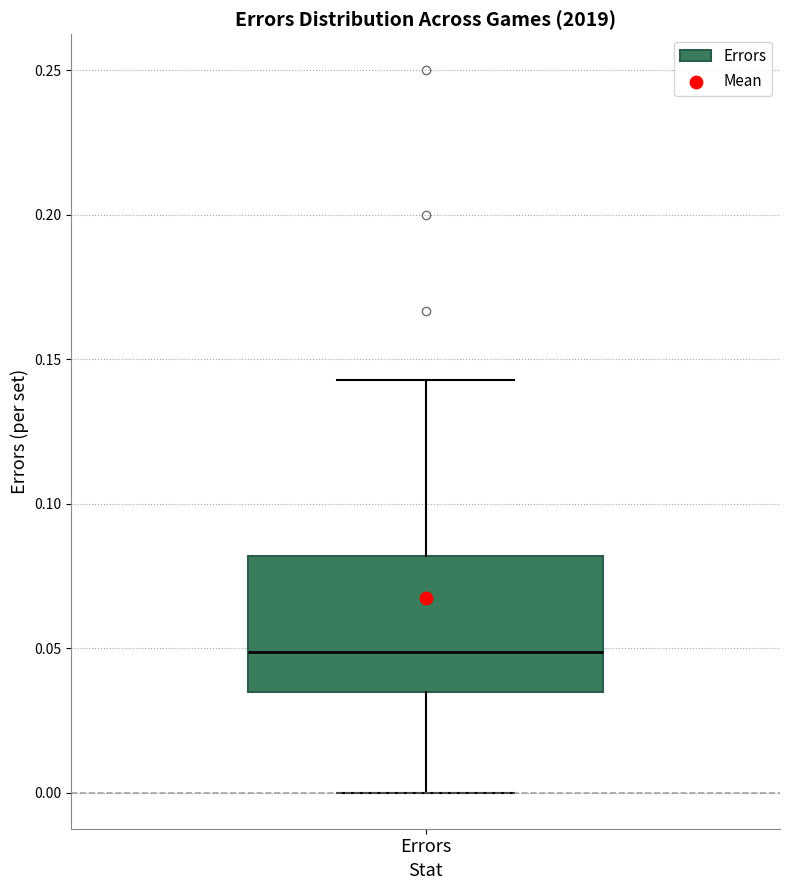

Read this box plot against the y-axis: the position of the median line, the range covered by the box, and the ends of both whiskers. The values are not printed on the chart, so give them approximately, as read against the axis.

median 0.050, box 0.035 to 0.080, whiskers 0.000 to 0.145